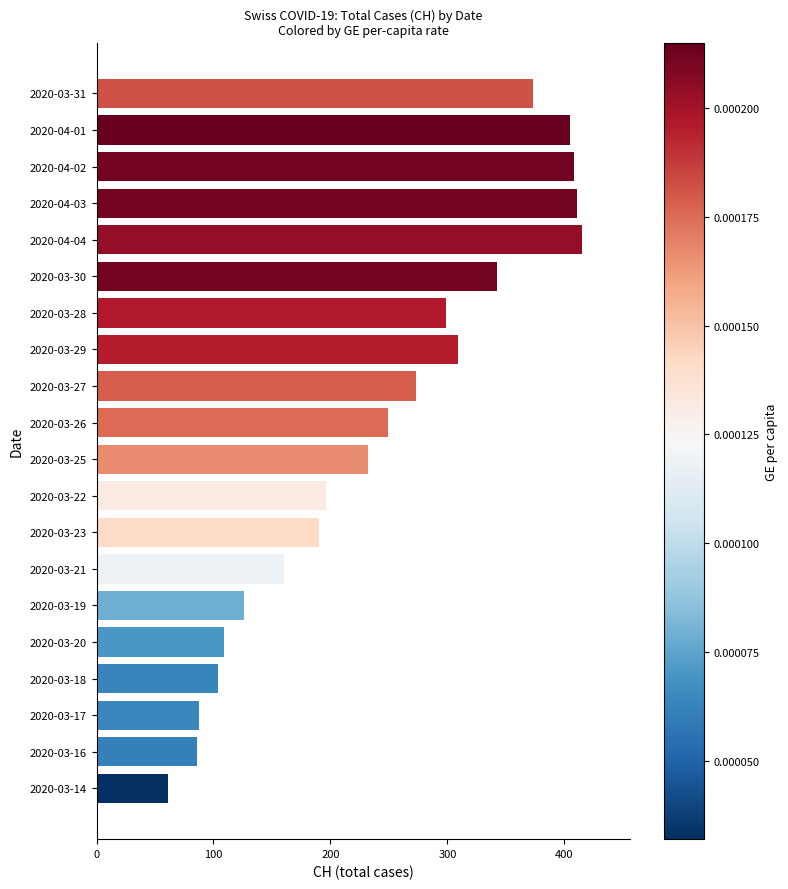

What is the smallest value displayed?

61